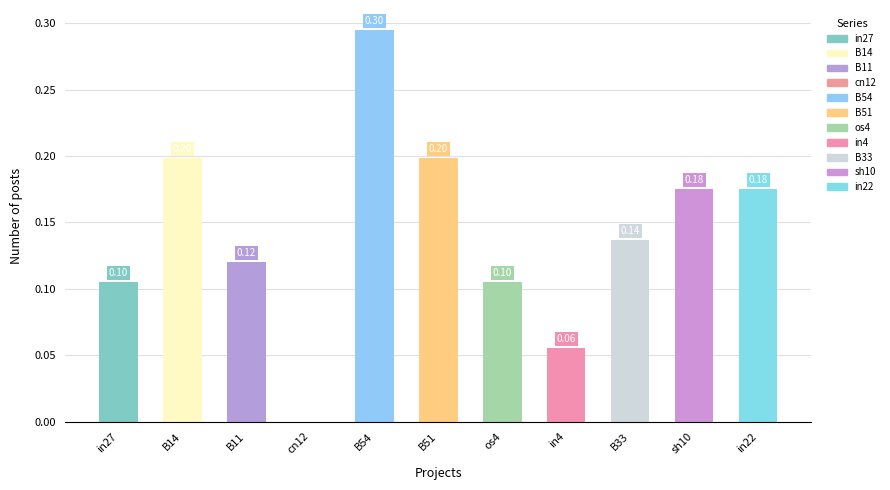

The value at B14 is 0.2. True or false?

True